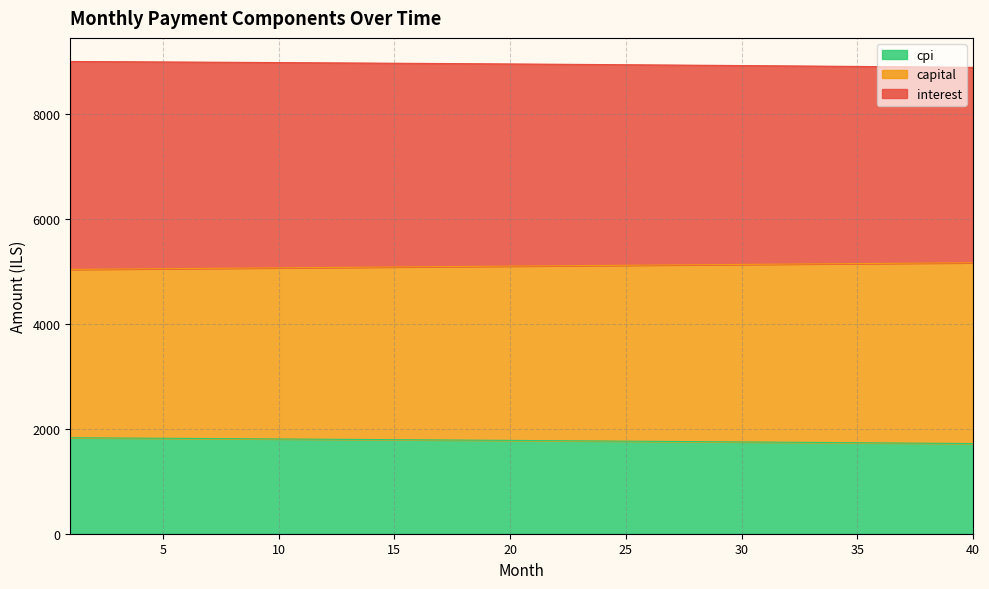

What is the total value across all series at 10?

8987.0